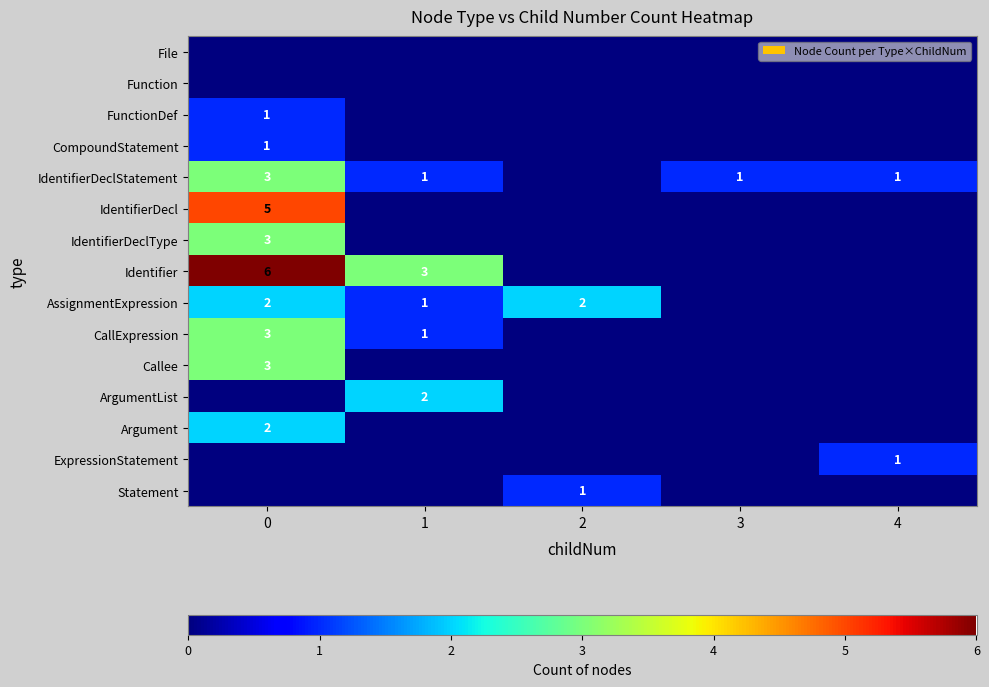

True or false: IdentifierDeclType has a value of 3 at 0.

True